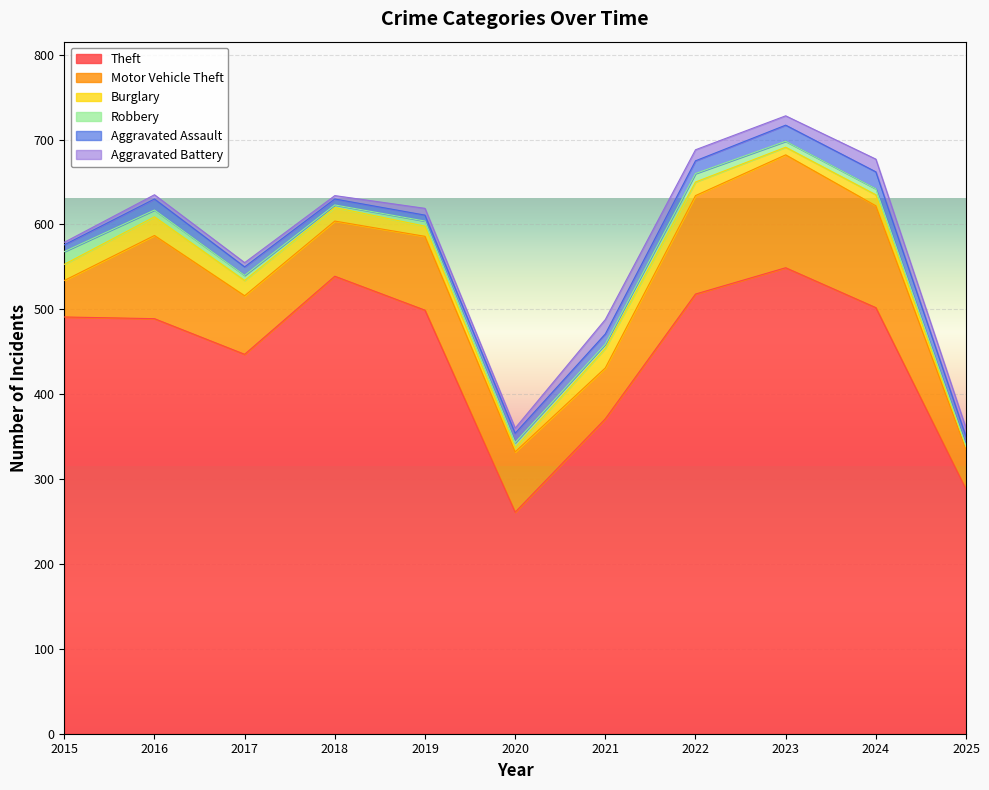

How many distinct data groups are displayed?

6